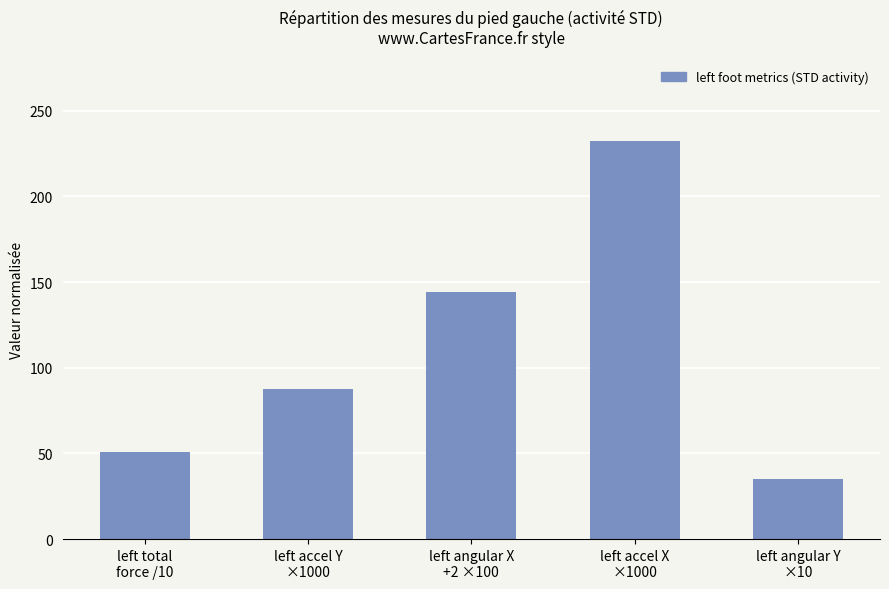

What is the difference between the maximum and minimum values?

197.0